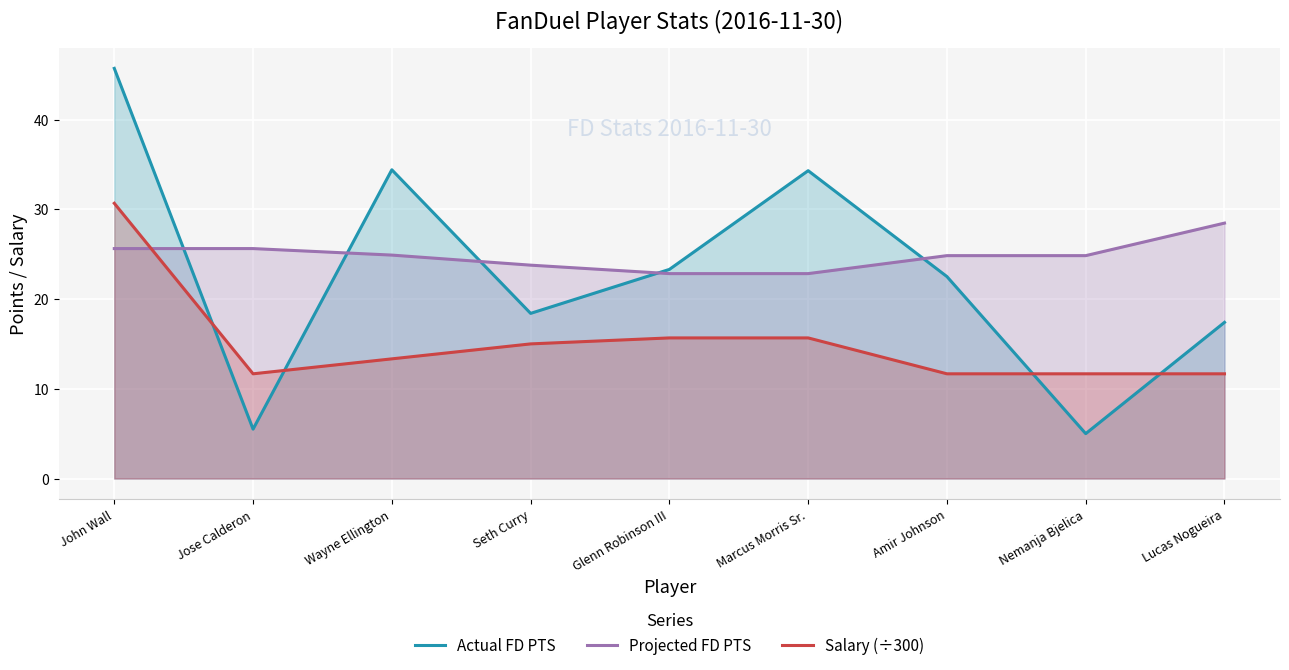

How many values in the Salary (÷300) series exceed 13?

5